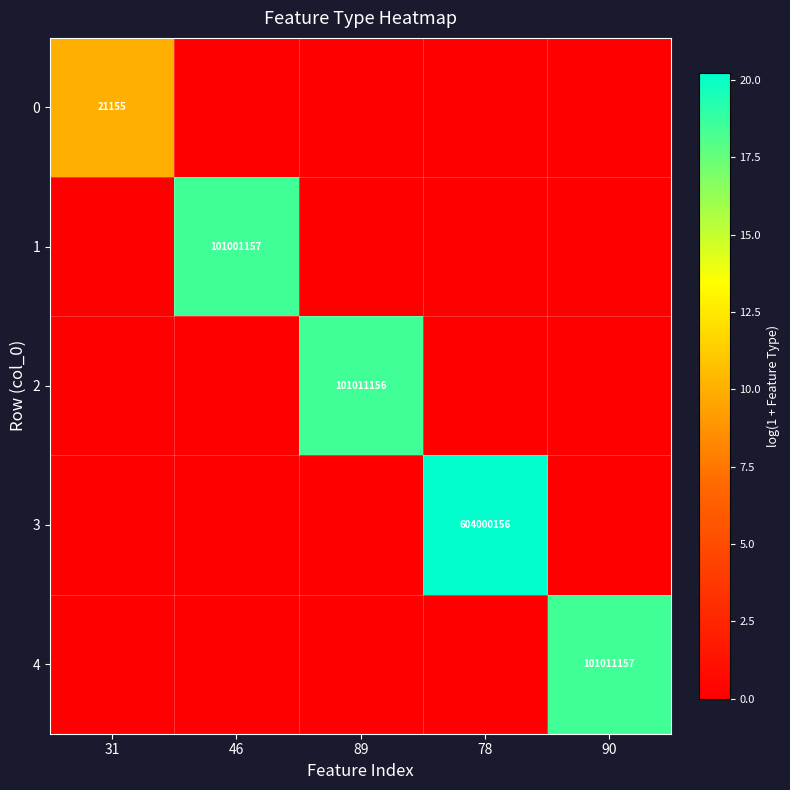

Count the number of data series in this chart.

5